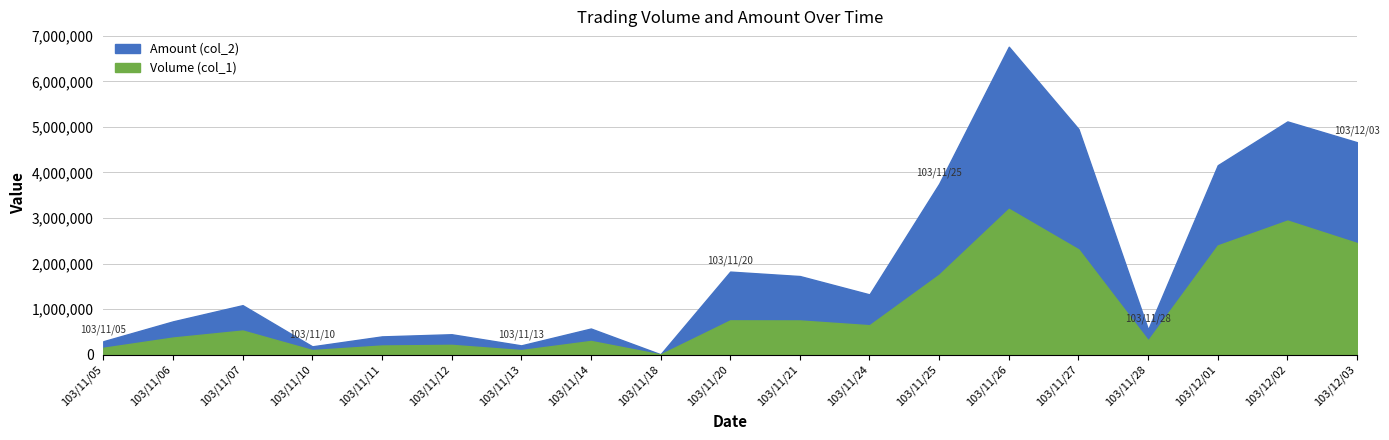

Which series has the largest total across all categories?

Amount (col_2)